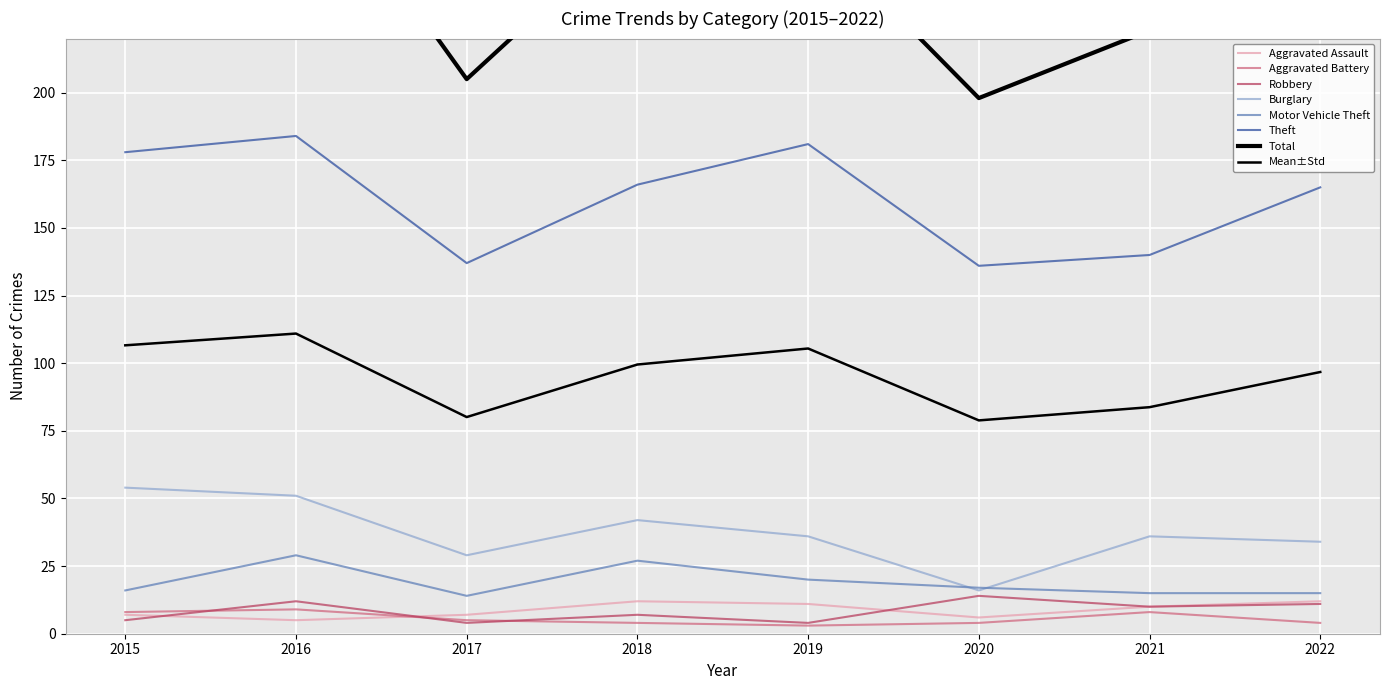

At how many categories does at least one series exceed 99?

8